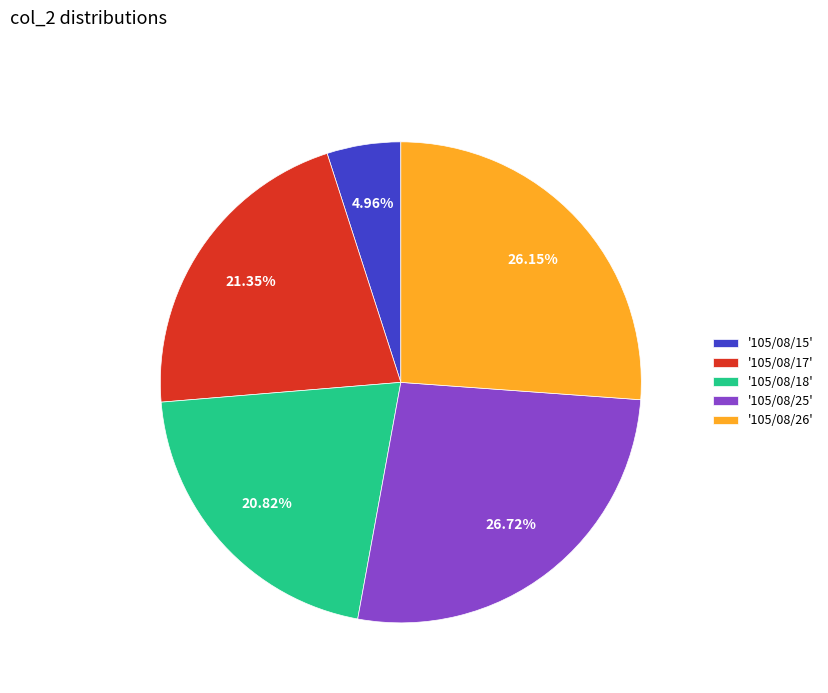

How many slices are in this pie chart?

5